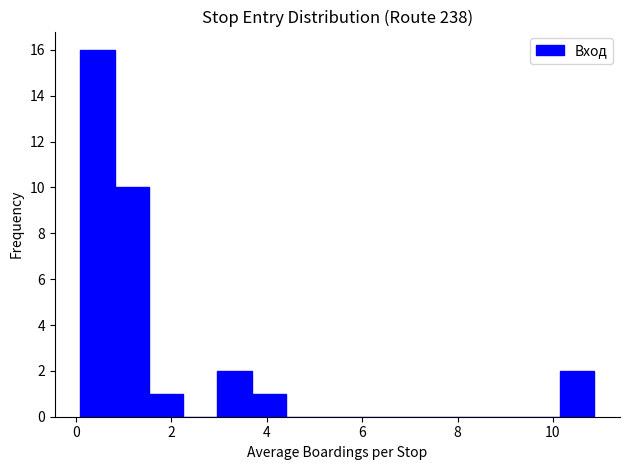

Read against the x-axis, roughly where is the centre of the tallest bar?

0.4